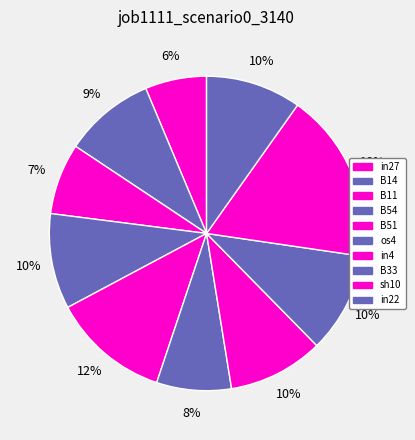

Is B51 the majority of the pie?

No